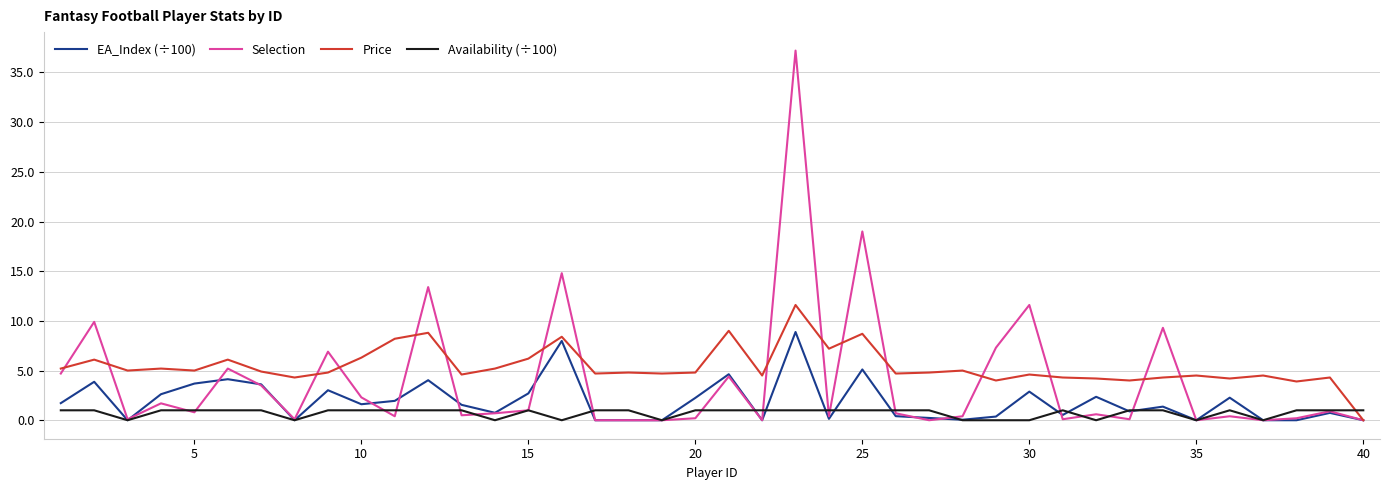

Rank the series by their average value, from lowest to highest.

Availability (÷100), EA_Index (÷100), Selection, Price